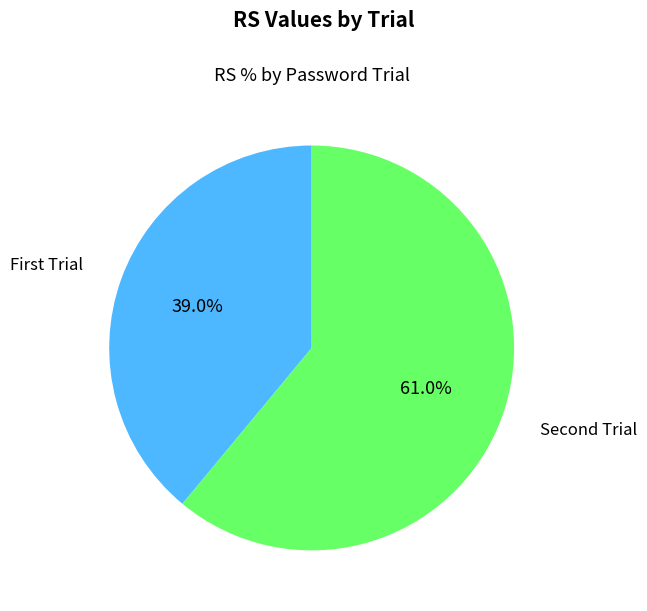

How many segments does this pie chart have?

2